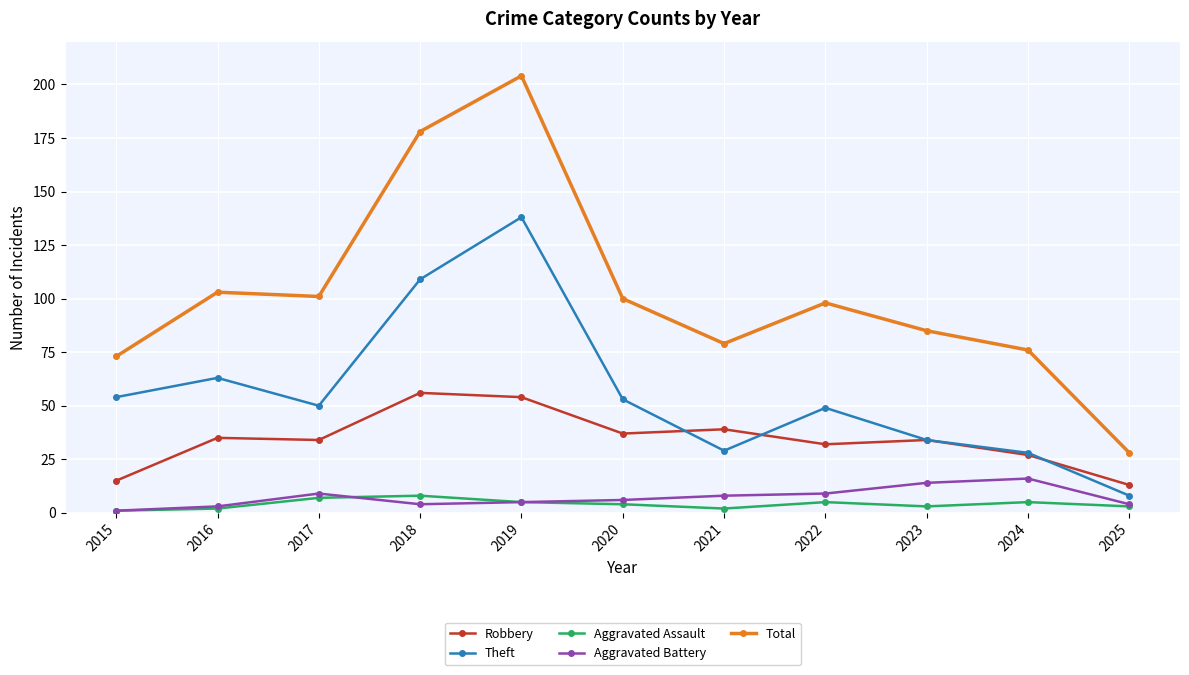

How many lines are shown in the chart?

5